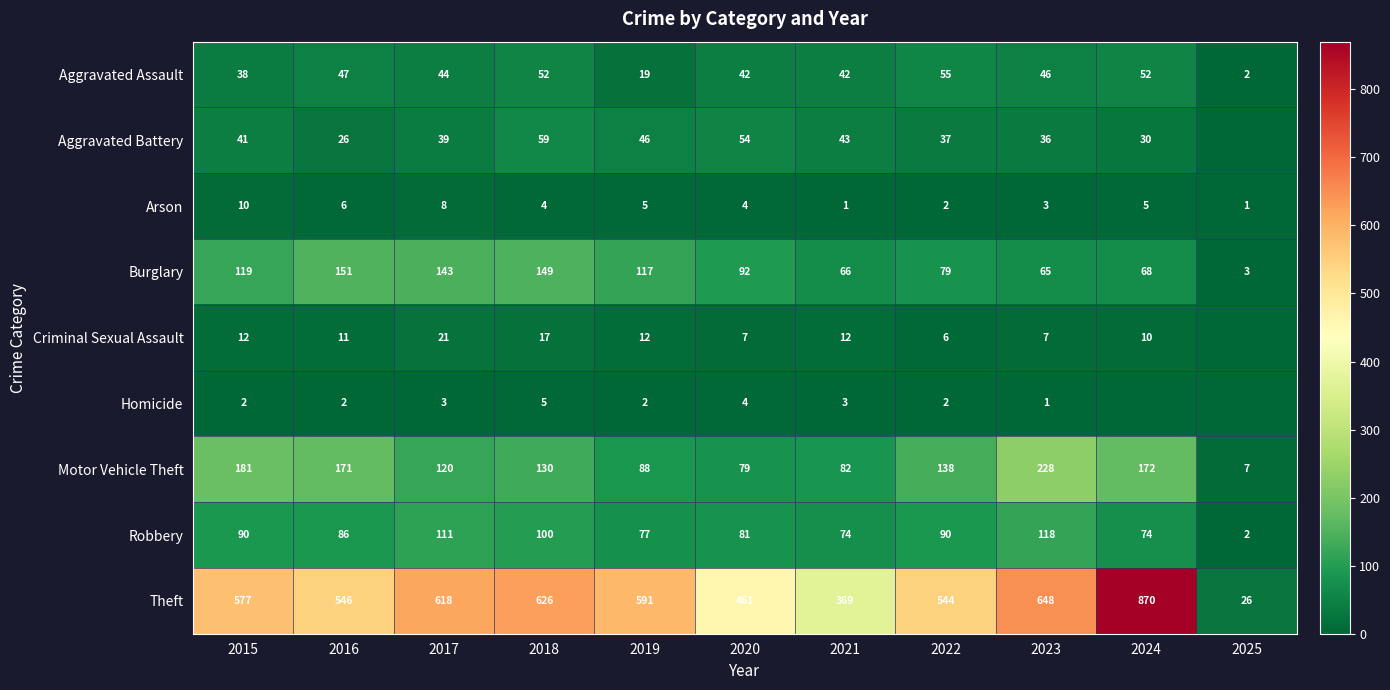

How many Arson values are between 2 and 6?

7